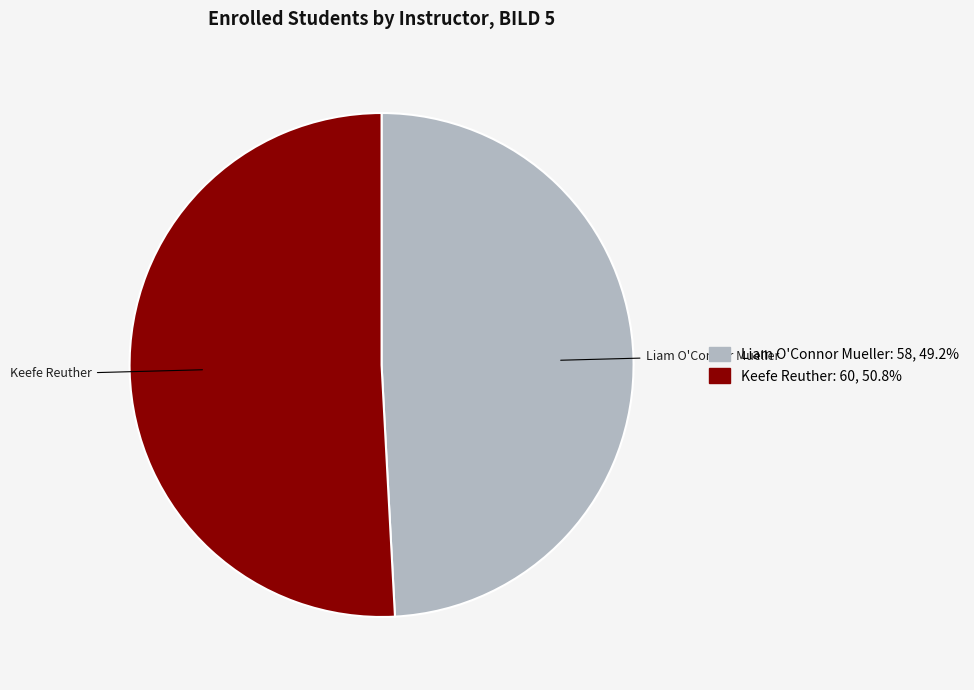

Which category has the smallest portion of the pie?

Liam O'Connor Mueller